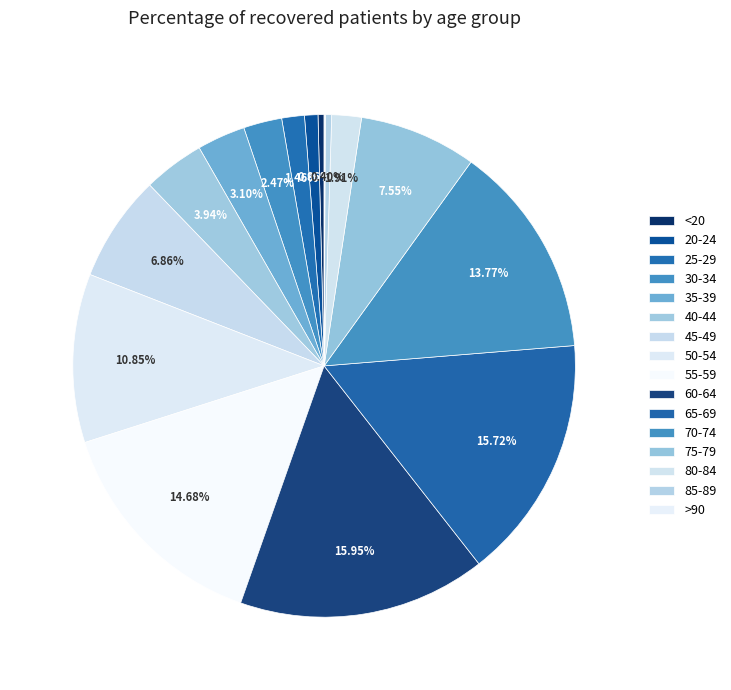

To the nearest percent, what percentage of the pie is 60-64?

16%